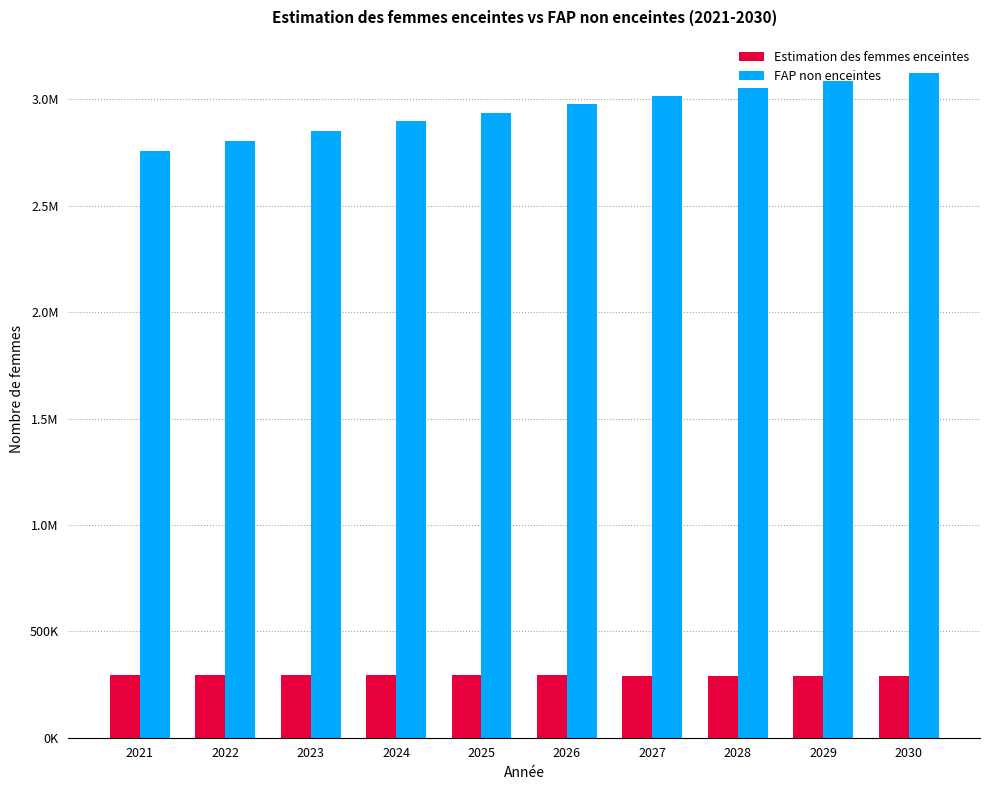

Read the Estimation des femmes enceintes value at 2027.

292411.9